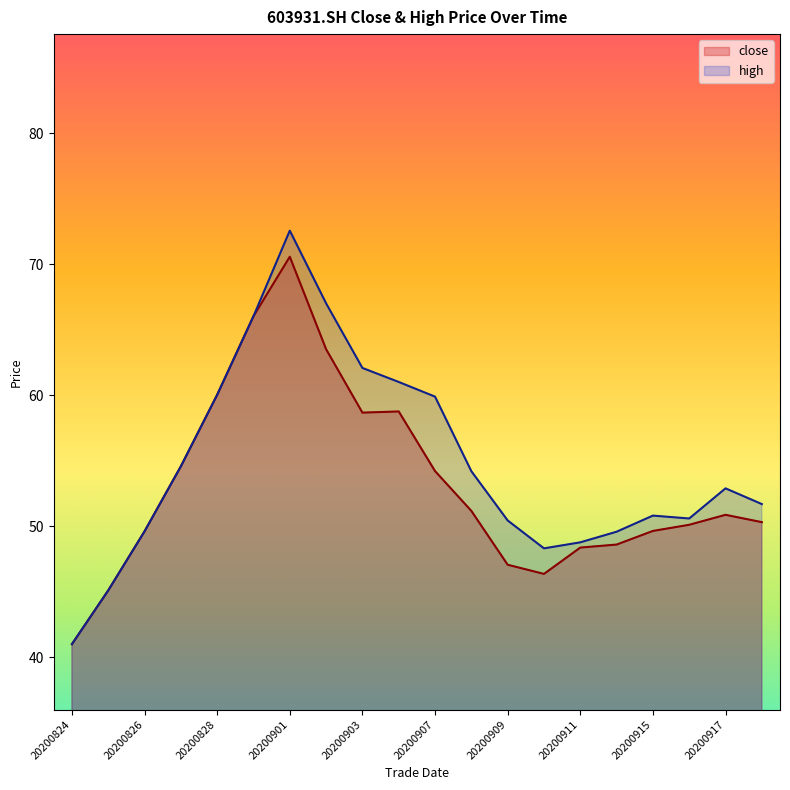

Reading right to left, extract all data points from this chart.

close: 20200918=50.3	20200917=50.9	20200916=50.1	20200915=49.6	20200914=48.6	20200911=48.4	20200910=46.4	20200909=47.0	20200908=51.2	20200907=54.2	20200904=58.8	20200903=58.7	20200902=63.5	20200901=70.6	20200831=66.0	20200828=60.0	20200827=54.6	20200826=49.6	20200825=45.1	20200824=41.0
high: 20200918=51.7	20200917=52.9	20200916=50.6	20200915=50.8	20200914=49.6	20200911=48.8	20200910=48.3	20200909=50.4	20200908=54.2	20200907=59.9	20200904=61.0	20200903=62.1	20200902=67.0	20200901=72.5	20200831=66.0	20200828=60.0	20200827=54.6	20200826=49.6	20200825=45.1	20200824=41.0